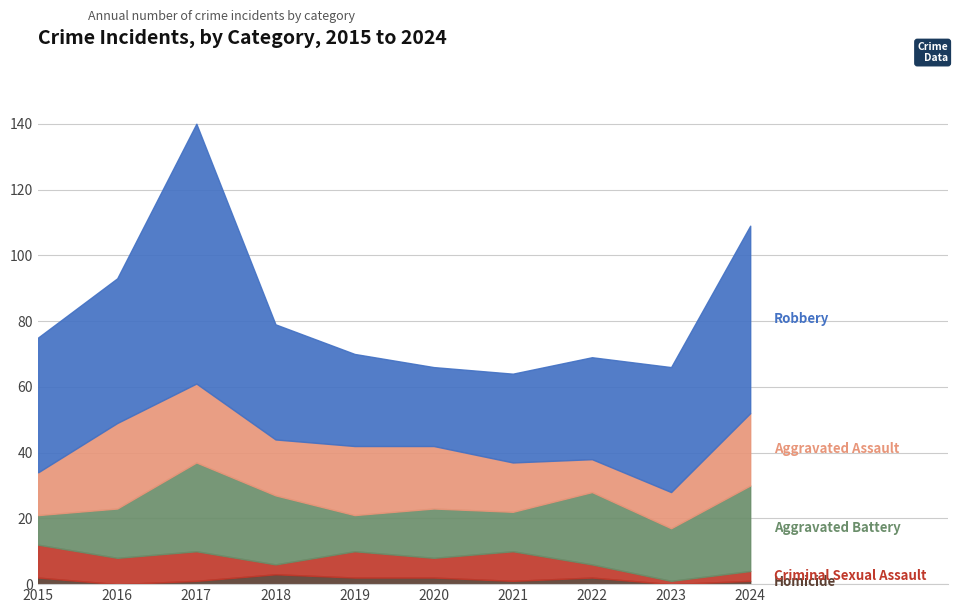

In Criminal Sexual Assault, how many points are lower than both neighbors (excluding endpoints)?

4